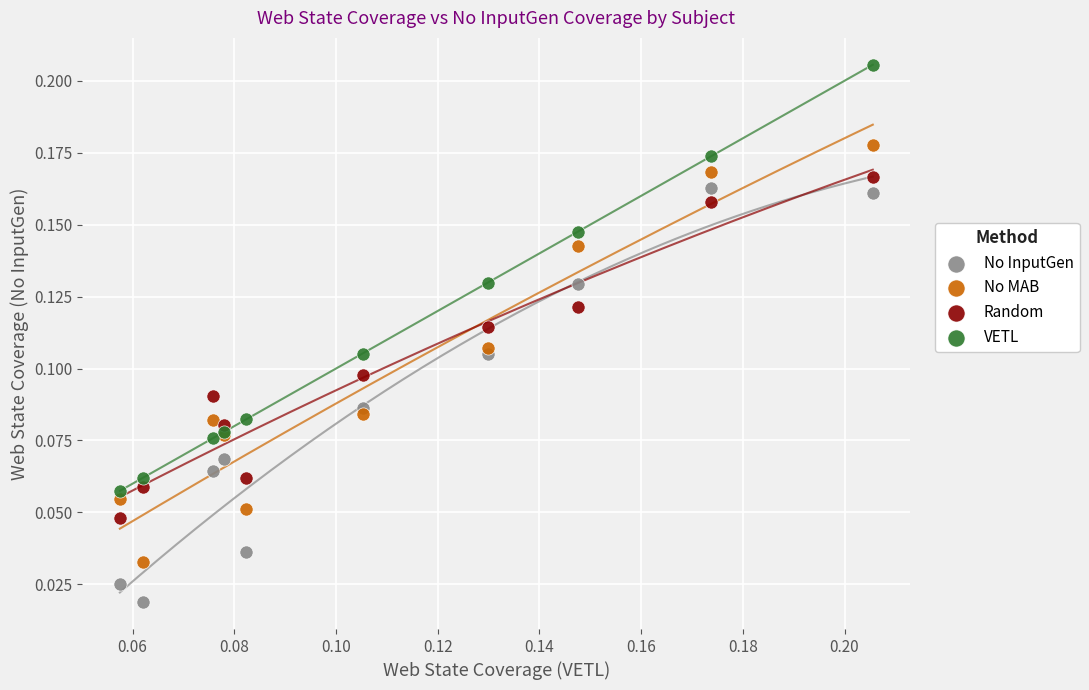

Which series reaches the maximum Y coordinate?

VETL